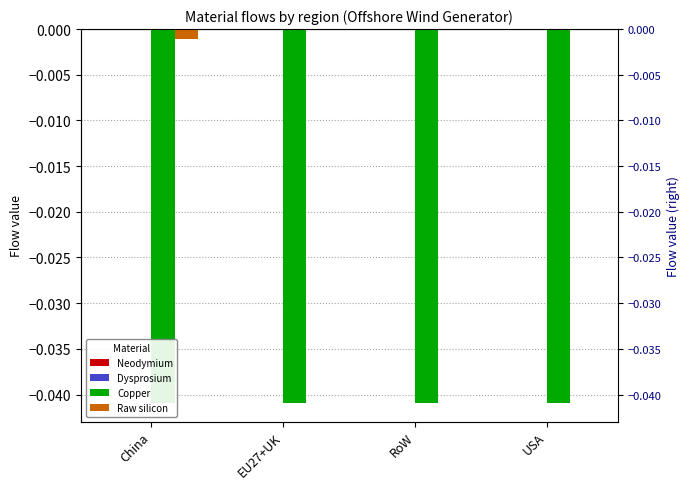

At which category does the chart reach its minimum across all series?

China